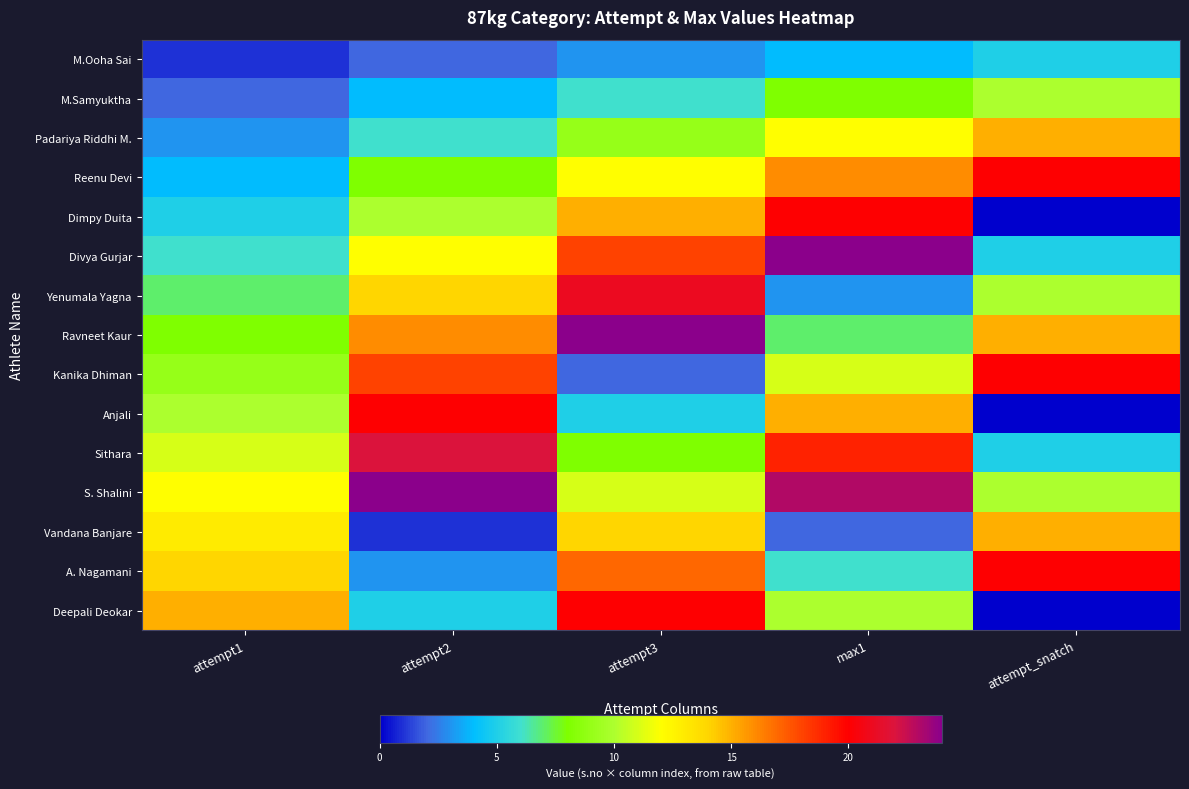

Reading left to right, extract all data points from this chart.

M.Ooha Sai: attempt1=1	attempt2=2	attempt3=3	max1=4	attempt_snatch=5
M.Samyuktha: attempt1=2	attempt2=4	attempt3=6	max1=8	attempt_snatch=10
Padariya Riddhi M.: attempt1=3	attempt2=6	attempt3=9	max1=12	attempt_snatch=15
Reenu Devi: attempt1=4	attempt2=8	attempt3=12	max1=16	attempt_snatch=20
Dimpy Duita: attempt1=5	attempt2=10	attempt3=15	max1=20	attempt_snatch=0
Divya Gurjar: attempt1=6	attempt2=12	attempt3=18	max1=24	attempt_snatch=5
Yenumala Yagna: attempt1=7	attempt2=14	attempt3=21	max1=3	attempt_snatch=10
Ravneet Kaur: attempt1=8	attempt2=16	attempt3=24	max1=7	attempt_snatch=15
Kanika Dhiman: attempt1=9	attempt2=18	attempt3=2	max1=11	attempt_snatch=20
Anjali: attempt1=10	attempt2=20	attempt3=5	max1=15	attempt_snatch=0
Sithara: attempt1=11	attempt2=22	attempt3=8	max1=19	attempt_snatch=5
S. Shalini: attempt1=12	attempt2=24	attempt3=11	max1=23	attempt_snatch=10
Vandana Banjare: attempt1=13	attempt2=1	attempt3=14	max1=2	attempt_snatch=15
A. Nagamani: attempt1=14	attempt2=3	attempt3=17	max1=6	attempt_snatch=20
Deepali Deokar: attempt1=15	attempt2=5	attempt3=20	max1=10	attempt_snatch=0